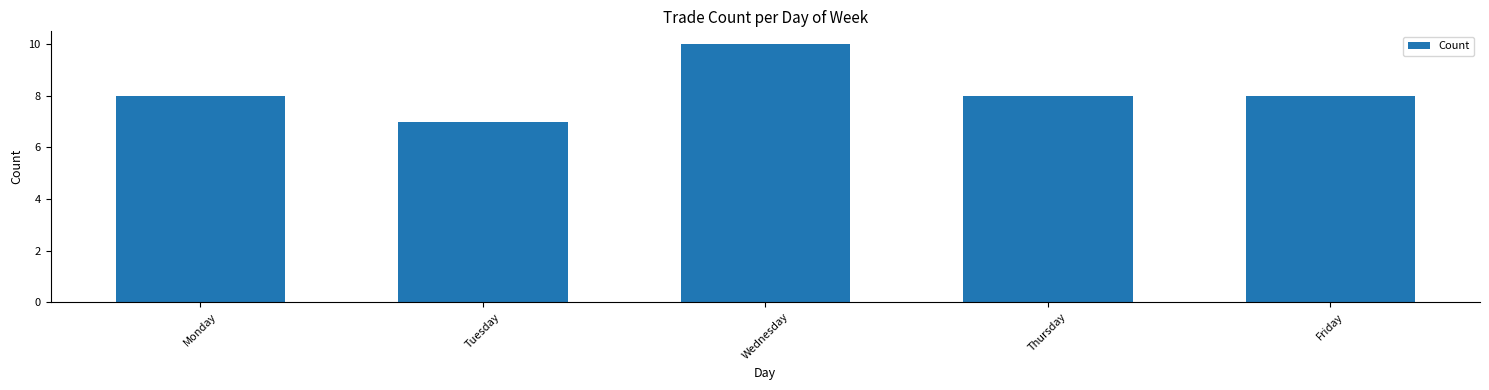

What is the ratio of the value at Monday to the value at Friday?

1.0